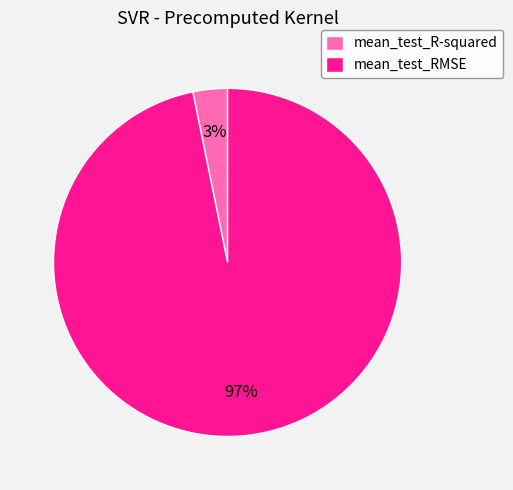

Count the number of slices in the pie.

2